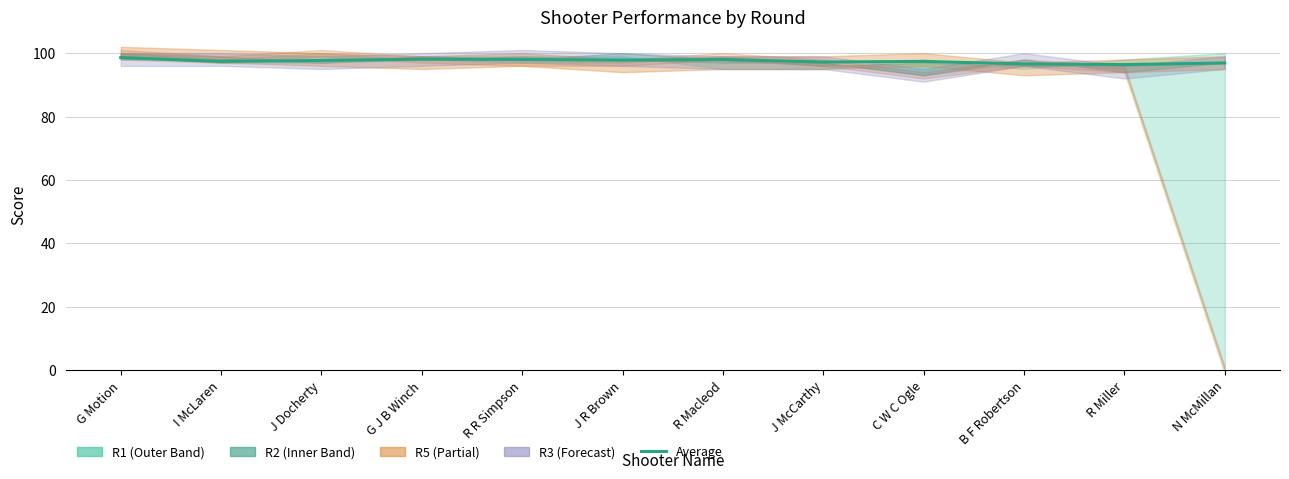

Read the value at G J B Winch.

98.1